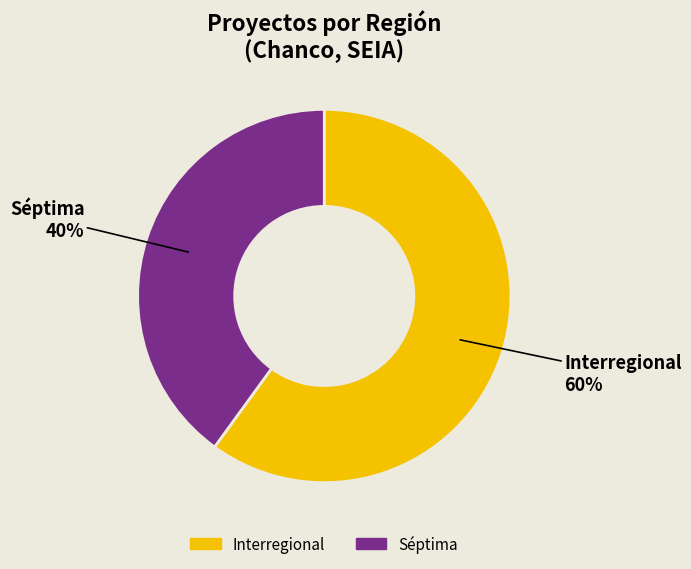

How many slices are in this pie chart?

2